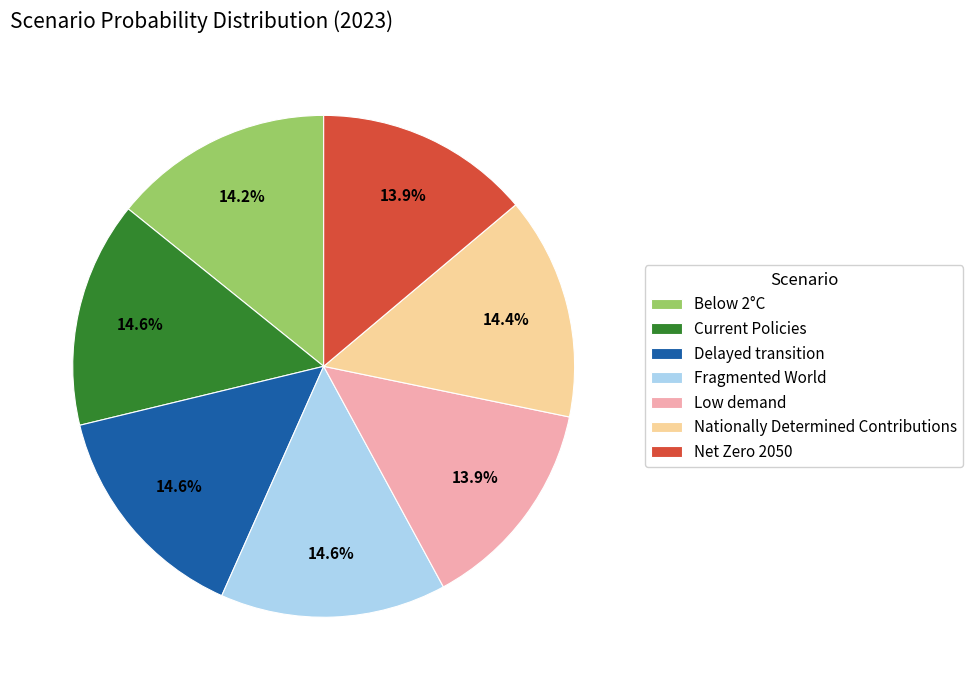

Combined, do Nationally Determined Contributions and Current Policies account for over 50%?

No